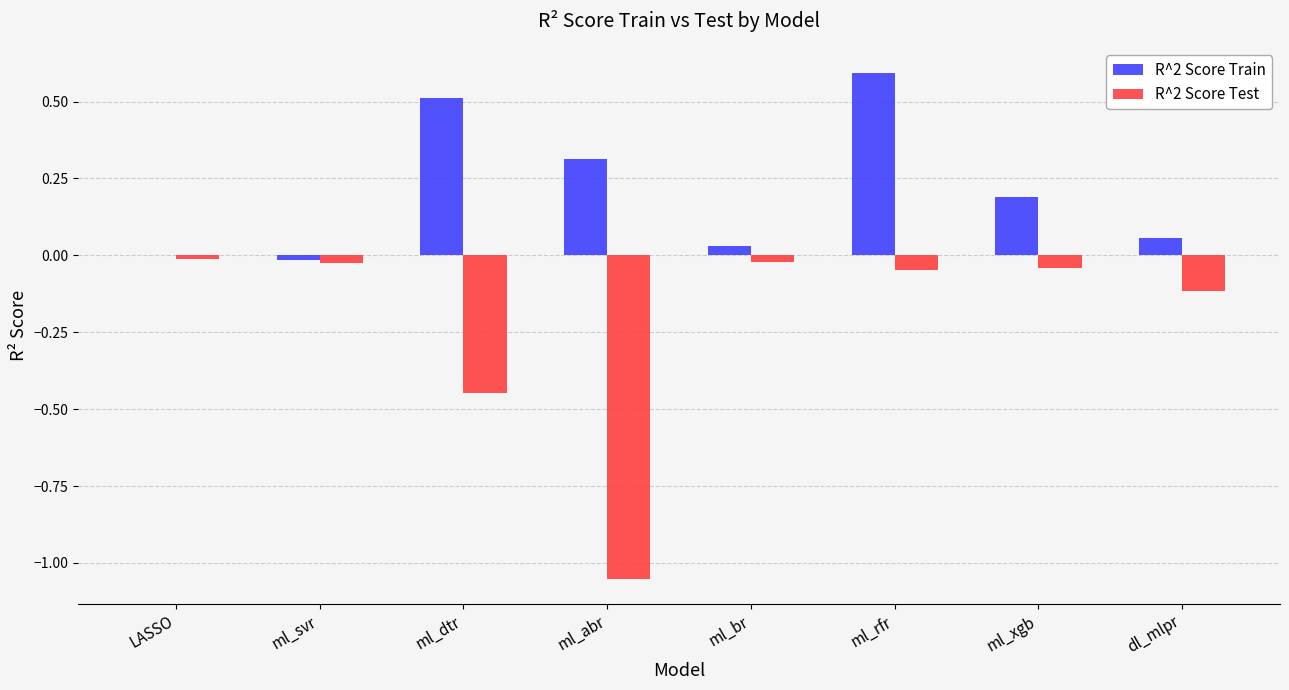

What is the average value of the R^2 Score Test series?

-0.2